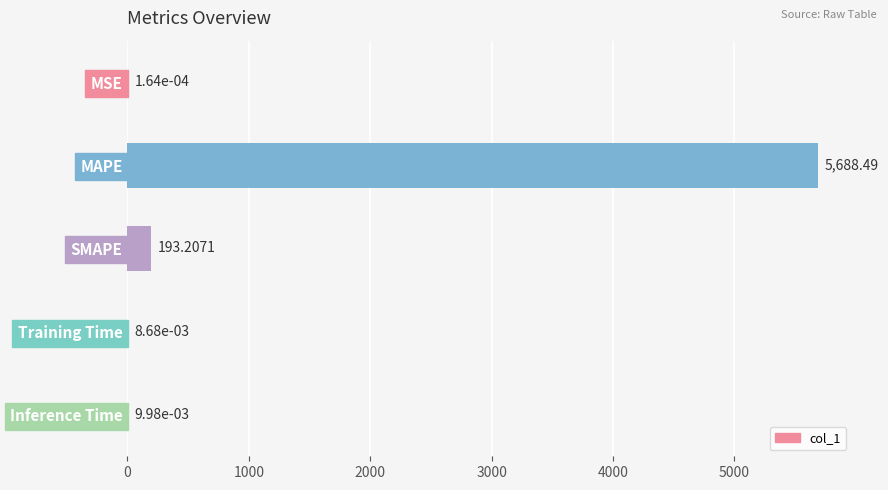

What is the sum of all values?

5881.7